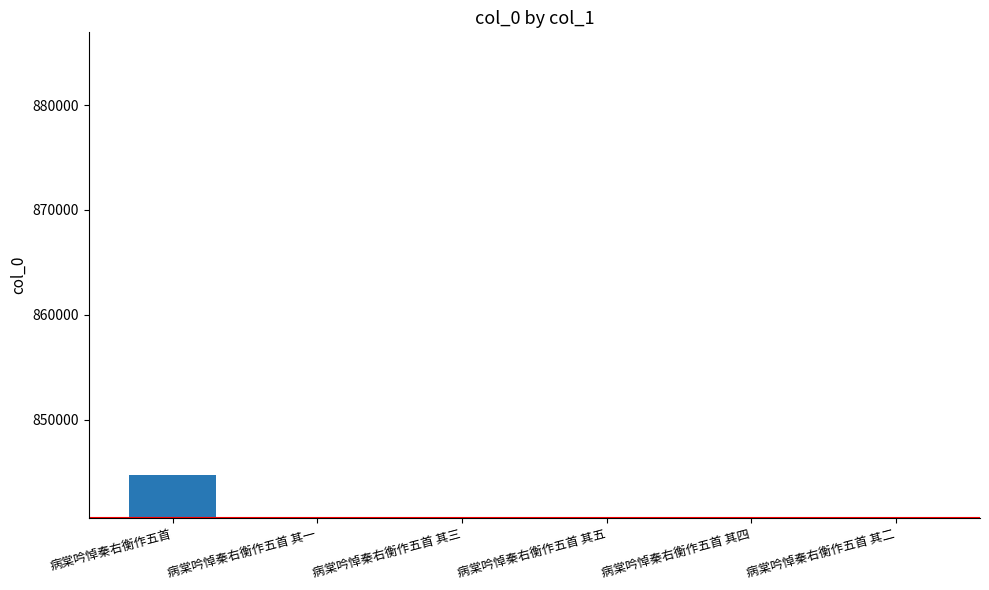

Which label corresponds to the largest value in the chart?

病棠吟悼秦右衡作五首